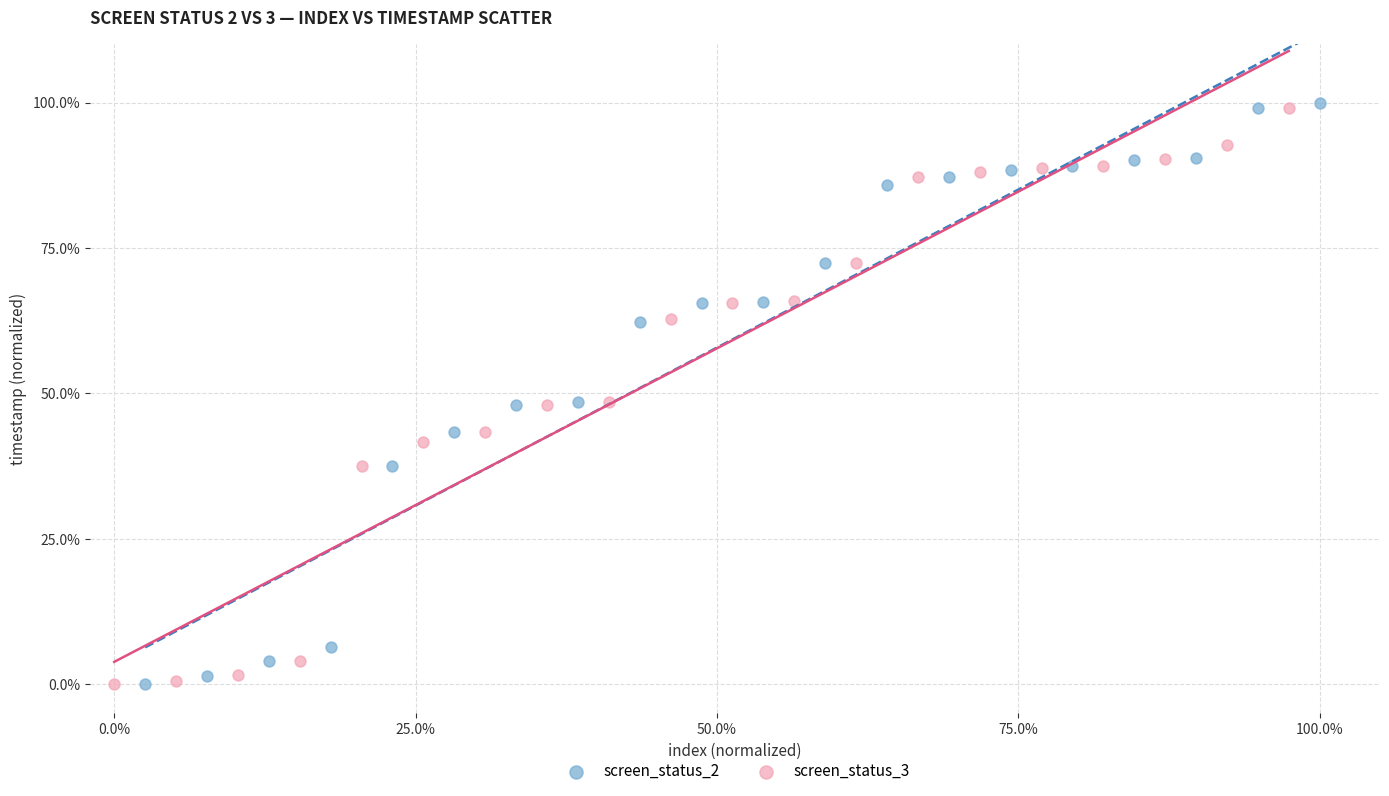

What are all the series names shown in the legend?

screen_status_2, screen_status_3